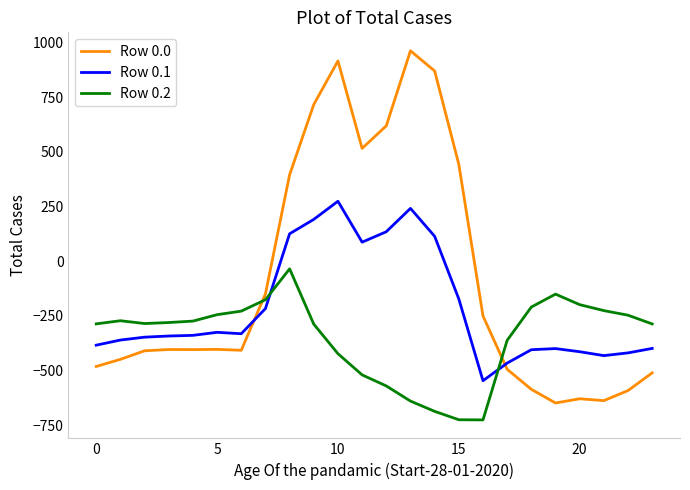

Which series has the widest spread of values?

Row 0.0